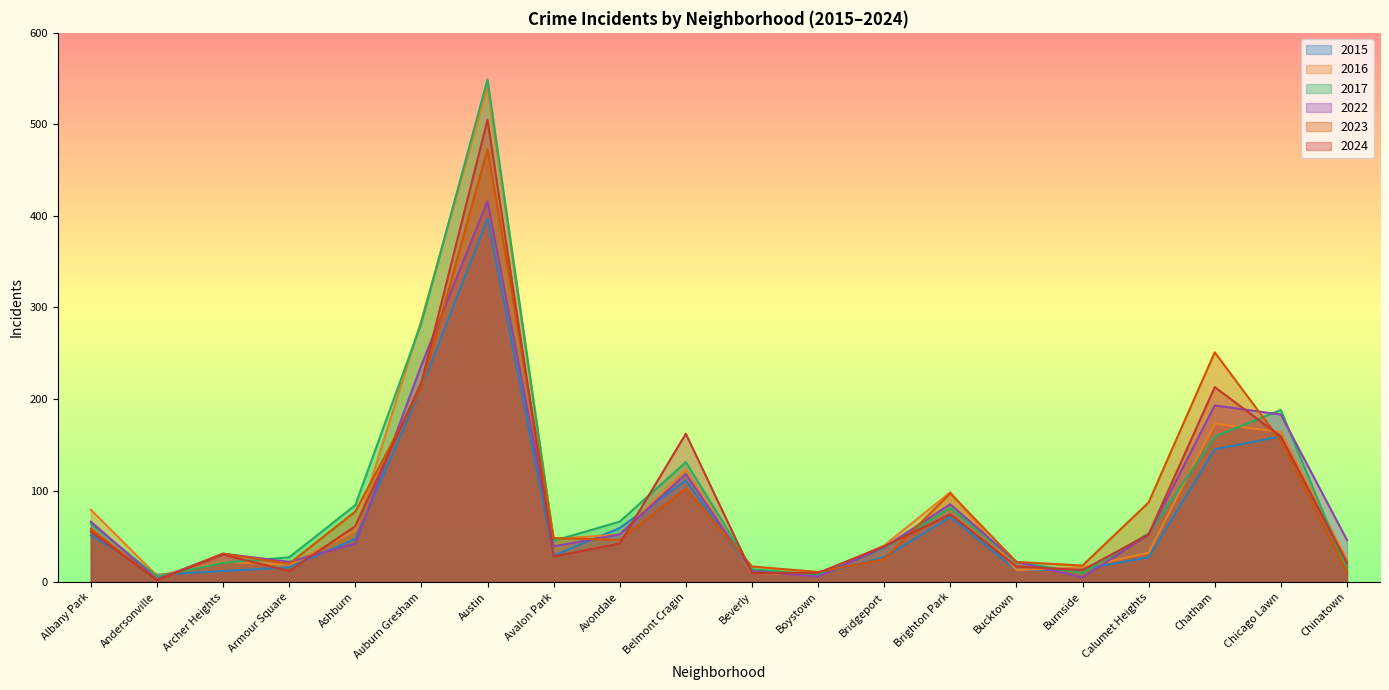

Reading left to right, transcribe all the data shown in this chart.

2024: Albany Park=55	Andersonville=2	Archer Heights=30	Armour Square=12	Ashburn=61	Auburn Gresham=218	Austin=505	Avalon Park=28	Avondale=42	Belmont Cragin=162	Beverly=10	Boystown=10	Bridgeport=39	Brighton Park=74	Bucktown=17	Burnside=13	Calumet Heights=52	Chatham=213	Chicago Lawn=159	Chinatown=21
2022: Albany Park=66	Andersonville=3	Archer Heights=31	Armour Square=22	Ashburn=42	Auburn Gresham=237	Austin=416	Avalon Park=39	Avondale=52	Belmont Cragin=118	Beverly=12	Boystown=6	Bridgeport=38	Brighton Park=85	Bucktown=22	Burnside=5	Calumet Heights=52	Chatham=193	Chicago Lawn=183	Chinatown=46
2015: Albany Park=51	Andersonville=8	Archer Heights=12	Armour Square=16	Ashburn=47	Auburn Gresham=212	Austin=397	Avalon Park=29	Avondale=59	Belmont Cragin=111	Beverly=11	Boystown=9	Bridgeport=27	Brighton Park=71	Bucktown=13	Burnside=14	Calumet Heights=27	Chatham=145	Chicago Lawn=159	Chinatown=22
2017: Albany Park=64	Andersonville=6	Archer Heights=21	Armour Square=27	Ashburn=84	Auburn Gresham=283	Austin=549	Avalon Park=45	Avondale=66	Belmont Cragin=131	Beverly=14	Boystown=8	Bridgeport=37	Brighton Park=81	Bucktown=22	Burnside=10	Calumet Heights=53	Chatham=159	Chicago Lawn=188	Chinatown=13
2016: Albany Park=79	Andersonville=7	Archer Heights=22	Armour Square=19	Ashburn=56	Auburn Gresham=286	Austin=541	Avalon Park=47	Avondale=52	Belmont Cragin=123	Beverly=10	Boystown=8	Bridgeport=40	Brighton Park=98	Bucktown=13	Burnside=16	Calumet Heights=32	Chatham=173	Chicago Lawn=164	Chinatown=24
2023: Albany Park=58	Andersonville=2	Archer Heights=31	Armour Square=20	Ashburn=77	Auburn Gresham=212	Austin=473	Avalon Park=48	Avondale=46	Belmont Cragin=102	Beverly=17	Boystown=11	Bridgeport=25	Brighton Park=97	Bucktown=22	Burnside=18	Calumet Heights=87	Chatham=251	Chicago Lawn=154	Chinatown=11